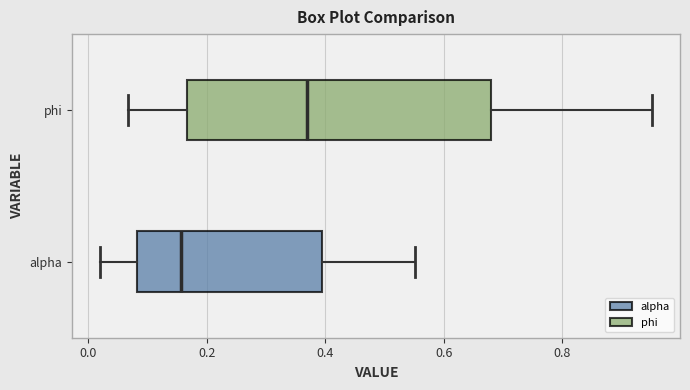

Reading bottom to top, read every box against the x-axis: the position of its median line, the range the box covers, and the ends of its whiskers. The values are not printed on the chart, so give them approximately, as read against the axis.

alpha: median 0.16, box 0.08 to 0.40, whiskers 0.02 to 0.56
phi: median 0.36, box 0.16 to 0.68, whiskers 0.06 to 0.96